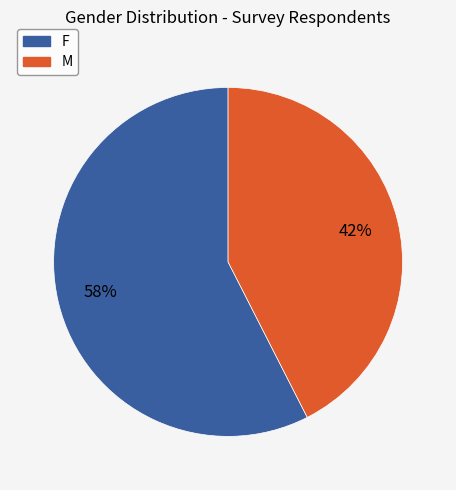

What is the largest slice in the pie chart?

F